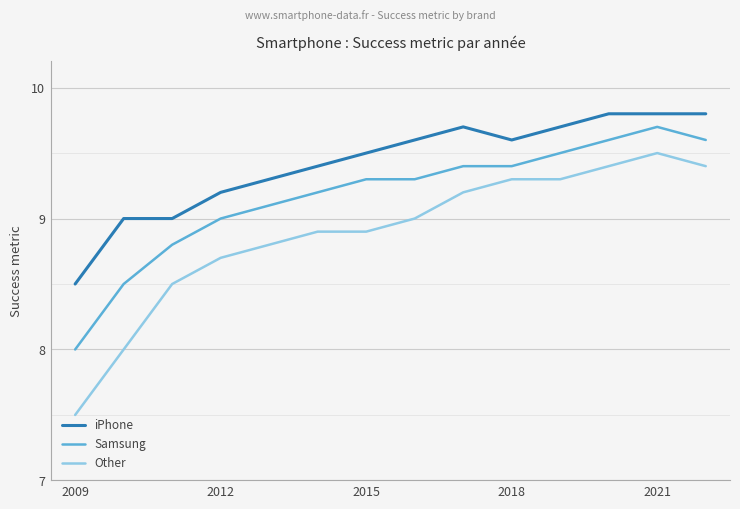

Which series has the widest spread of values?

Other